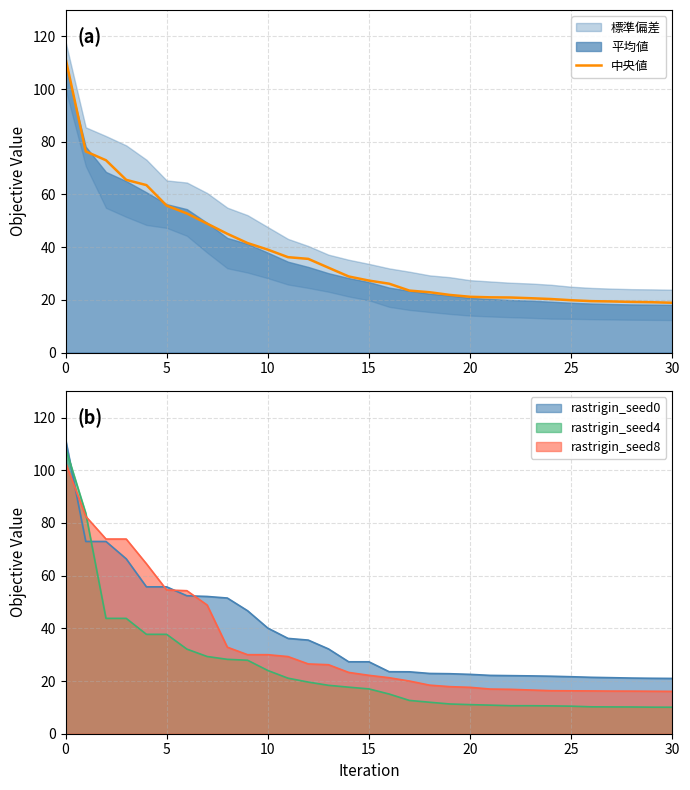

What is the highest value of the 中央値 series?

111.7